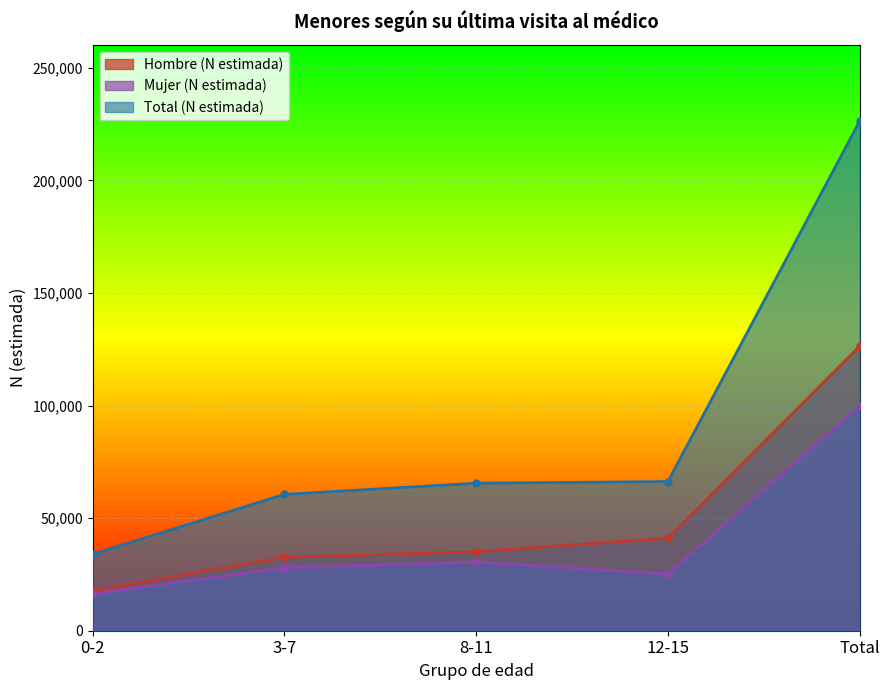

Is it true that Total (N estimada) equals 34002 at 0-2?

True